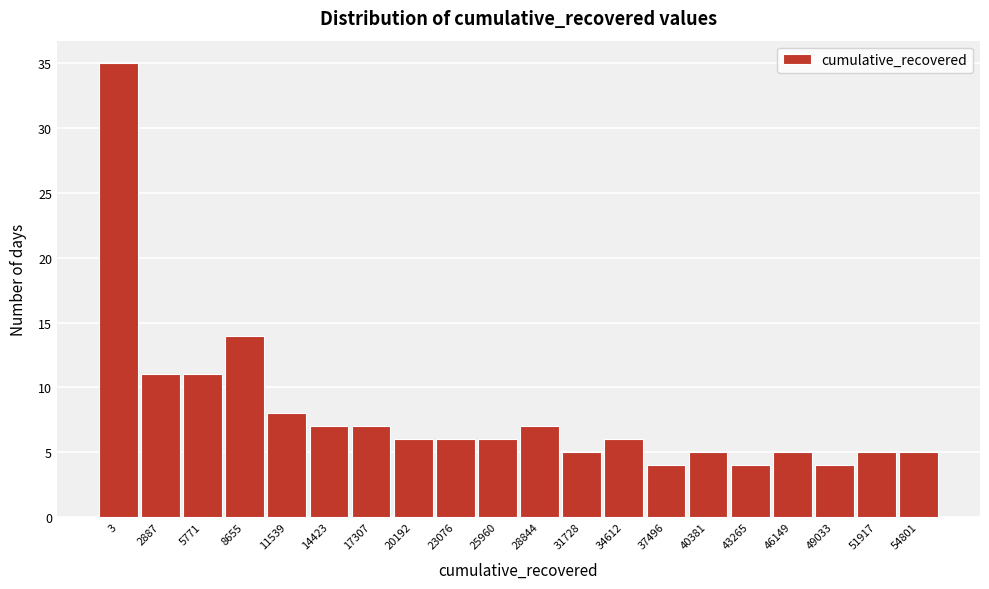

Reading left to right, list all the values displayed in this chart.

35	11	11	14	8	7	7	6	6	6	7	5	6	4	5	4	5	4	5	5